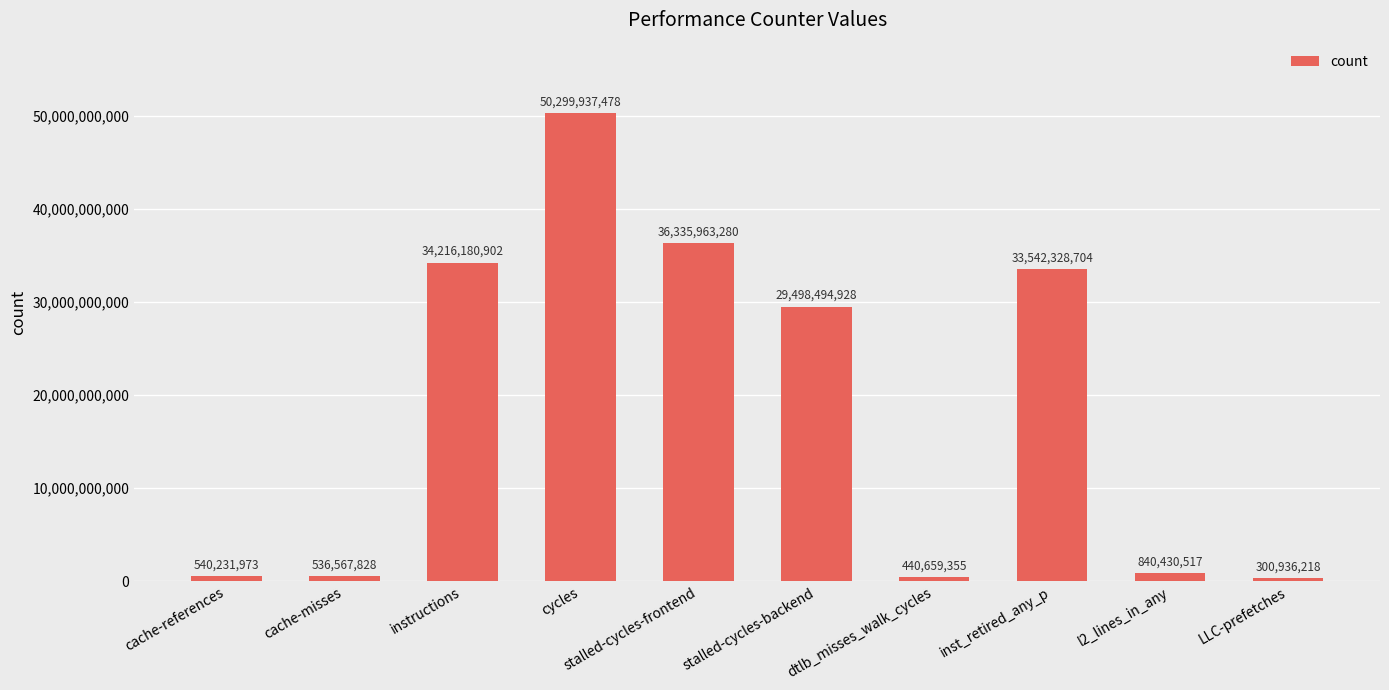

Where does the data first go above 29498494928?

instructions